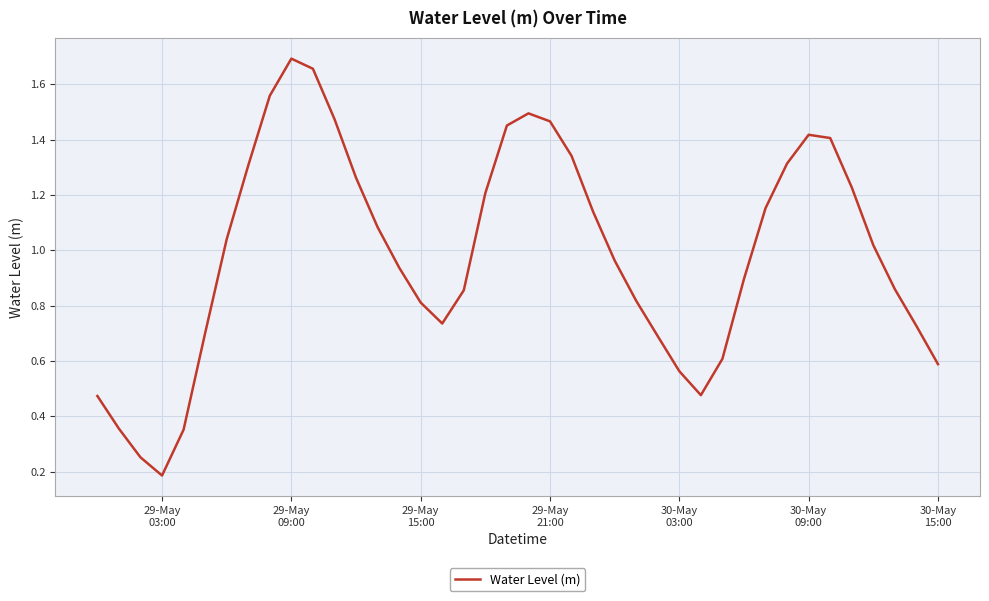

Where is the first local minimum?

29-May
03:00